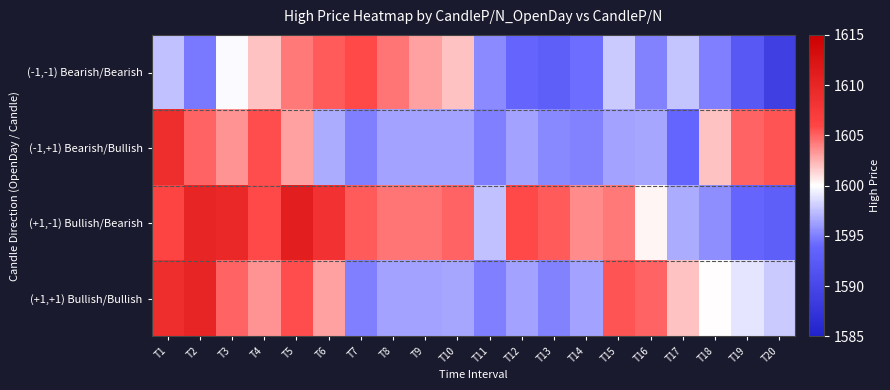

What is the minimum value shown in the chart?

1589.0